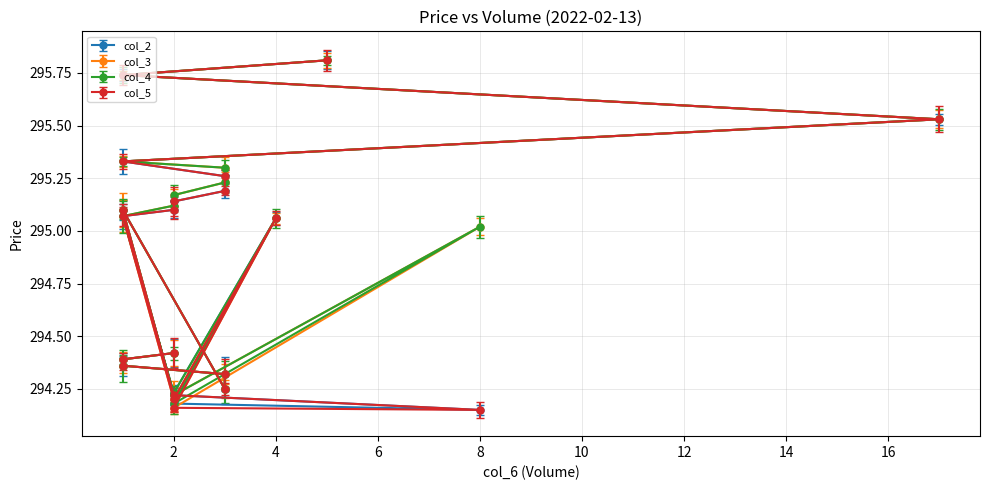

The value of col_3 at 3 is 132.3. True or false?

False